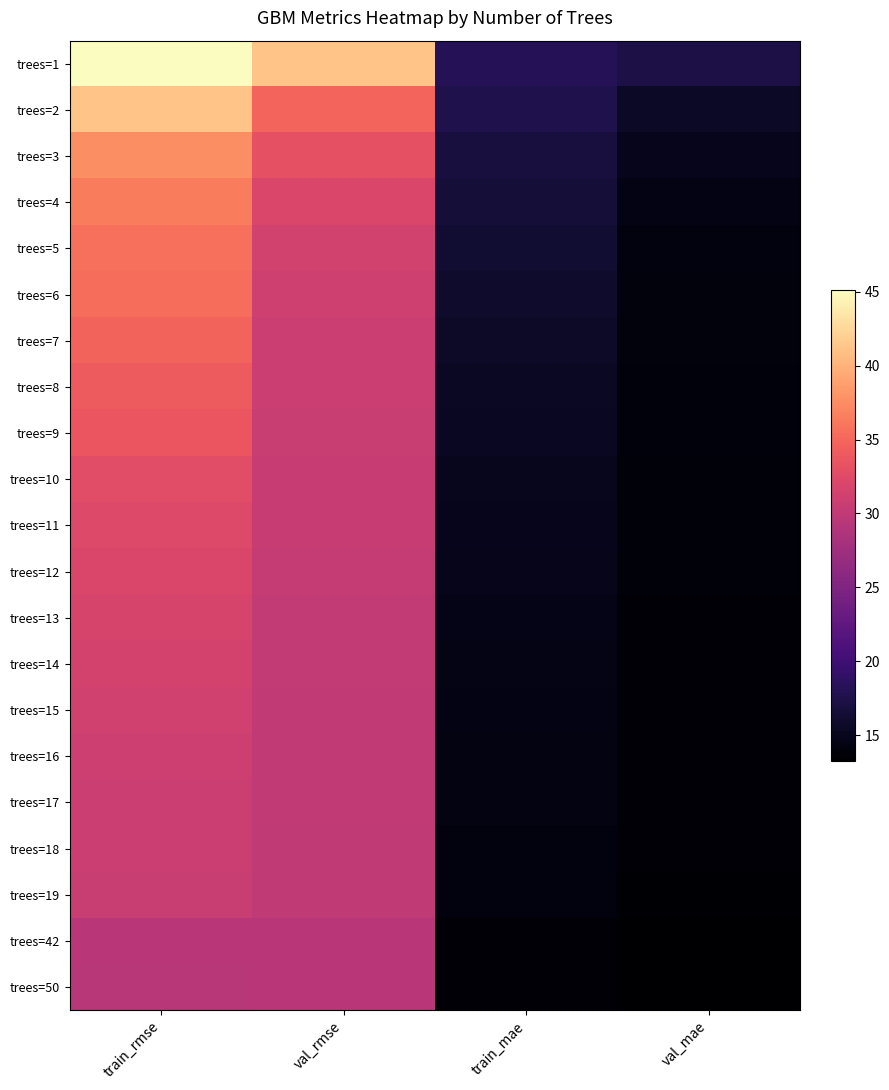

Count the number of data series in this chart.

21